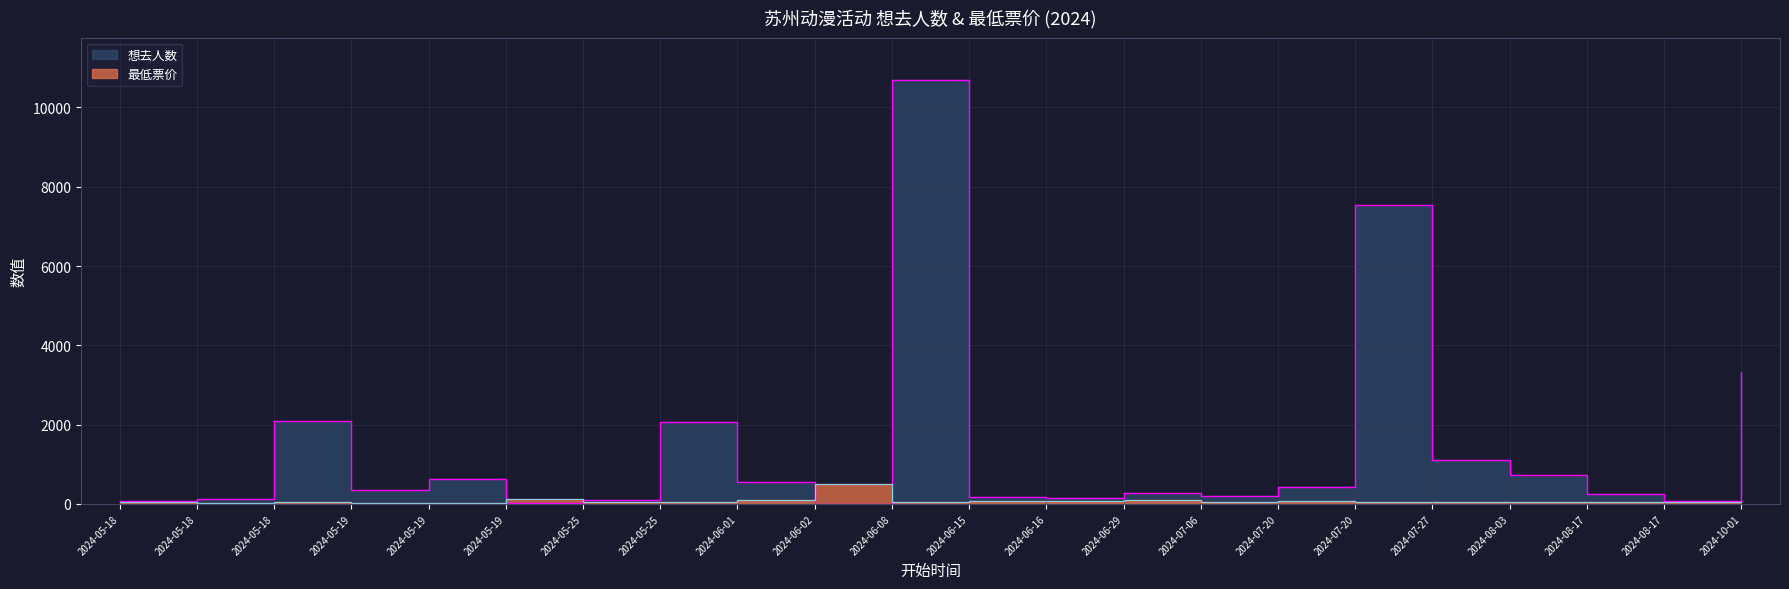

List the series in order of their overall mean, lowest first.

最低票价, 想去人数